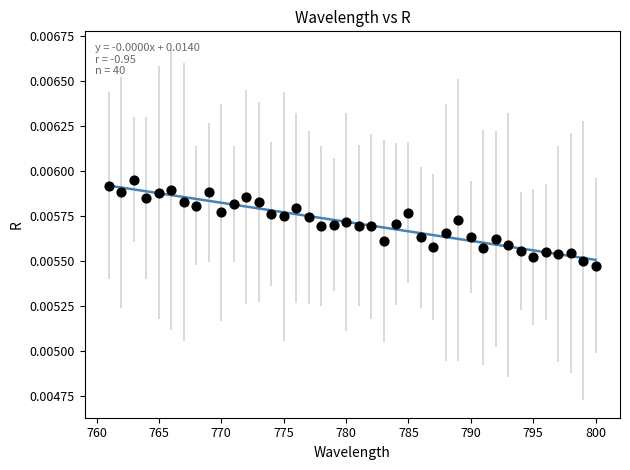

What is the range of X values (max minus min)?

39.0